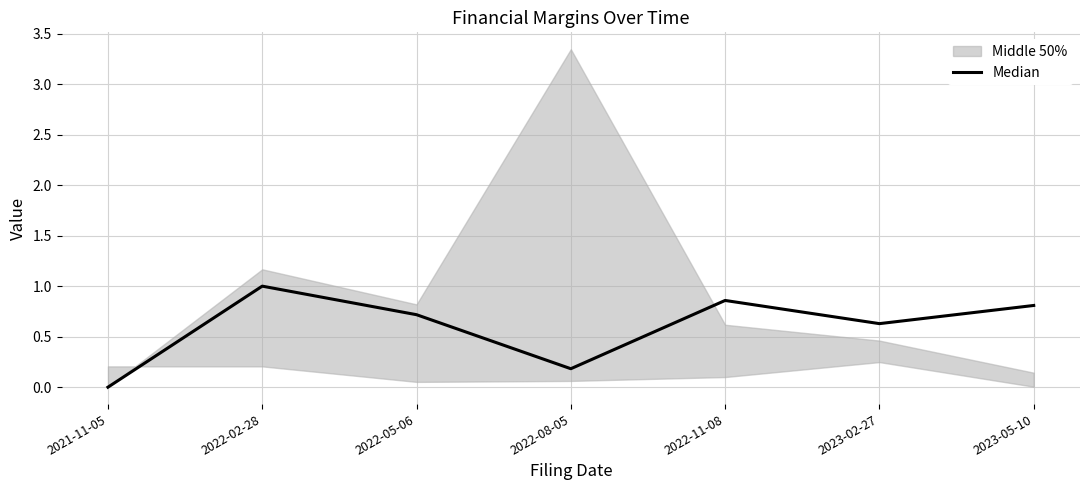

Does the chart display data point markers on the line(s)?

No